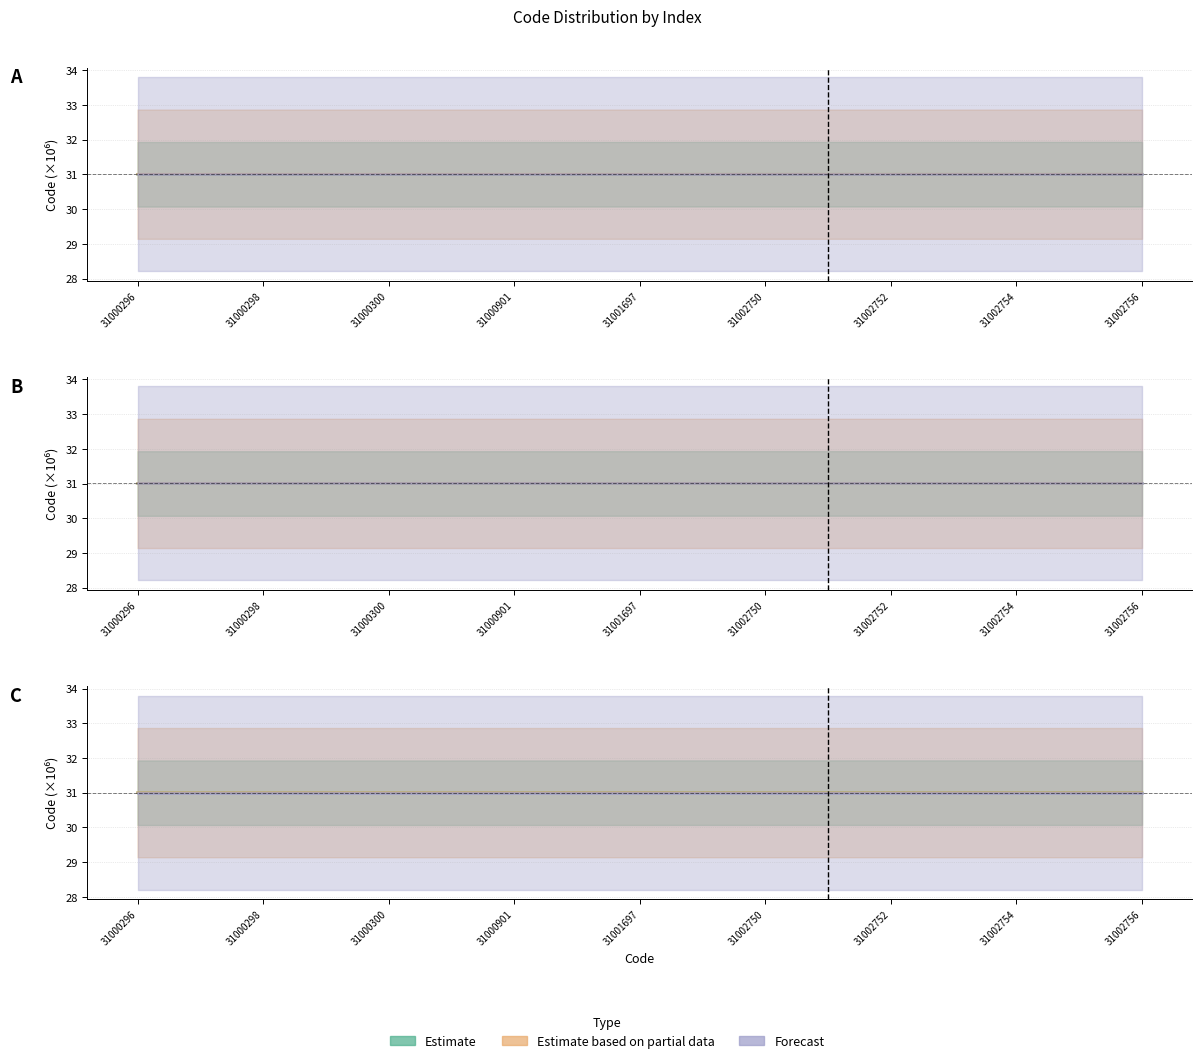

What is the value of the Estimate based on partial data point at the 16th from the left?

31.0